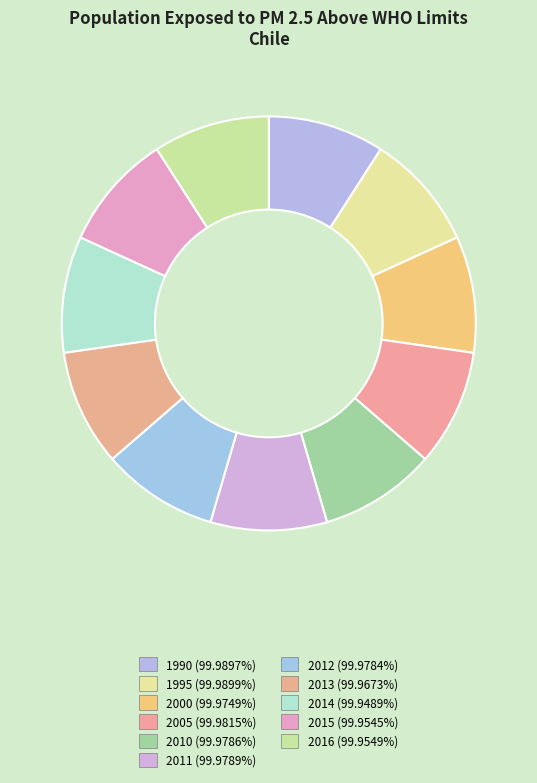

To the nearest percent, what is the combined percentage of 2011 and 1995?

18%